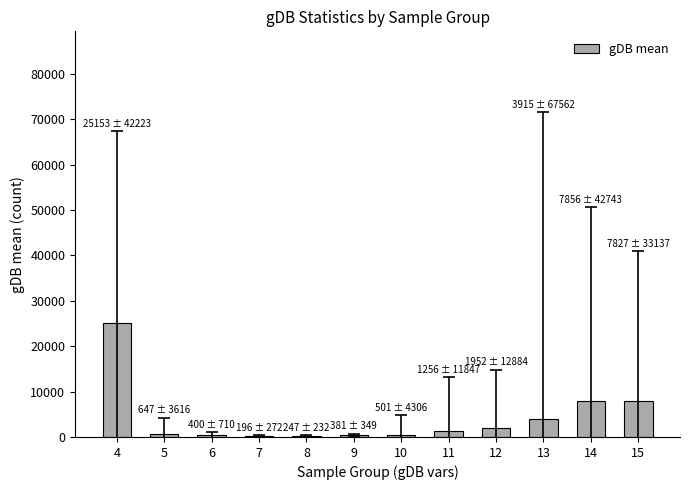

What is the change in value from 5 to 10?

-145.9